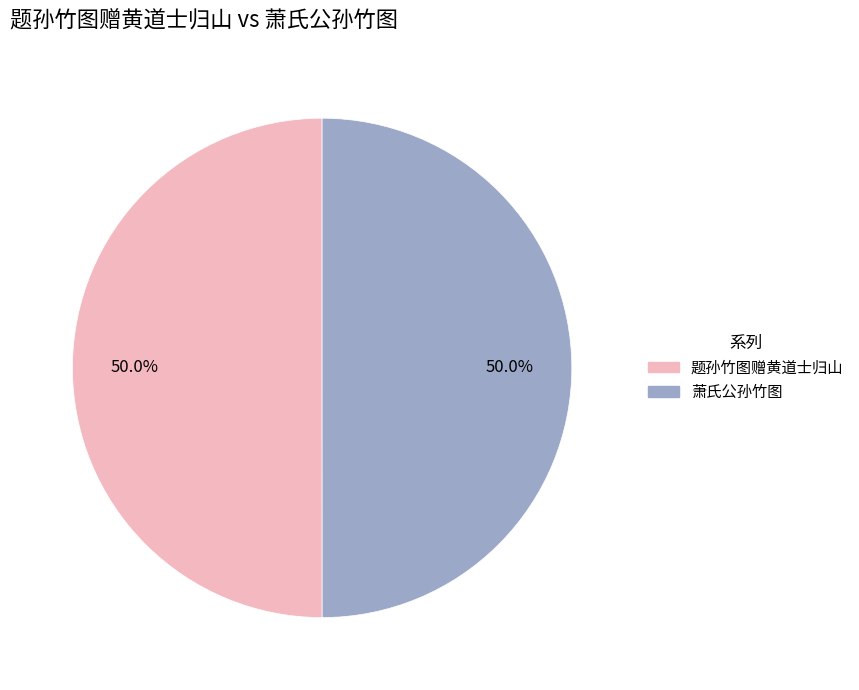

What is the total percentage of 题孙竹图赠黄道士归山 and 萧氏公孙竹图?

100.0%